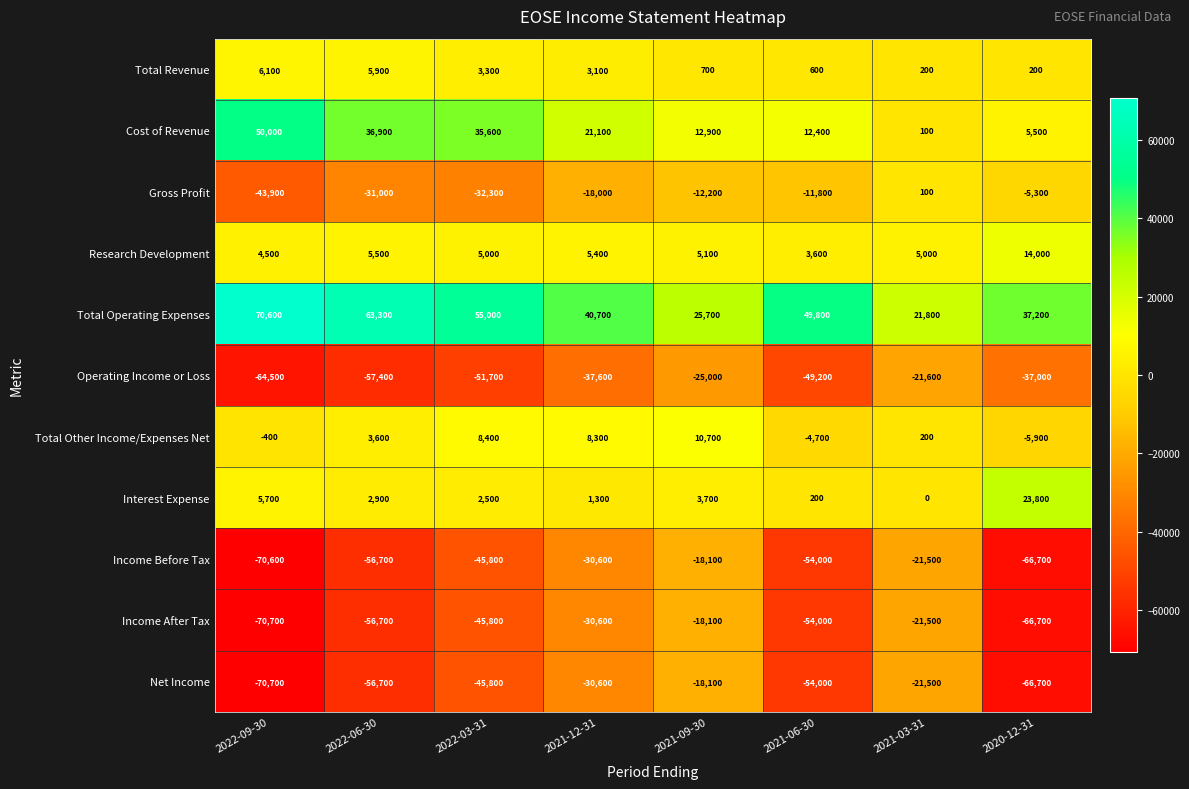

Which label corresponds to the smallest value in the chart?

2022-09-30